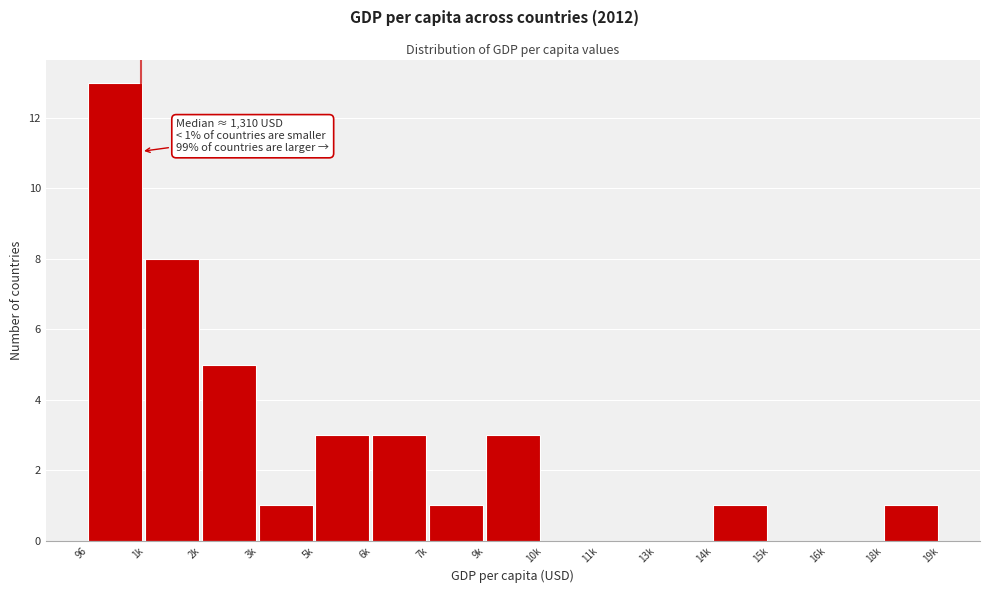

Reading left to right, list all the values displayed in this chart.

96=13	1k=8	2k=5	3k=1	5k=3	6k=3	7k=1	9k=3	10k=0	11k=0	13k=0	14k=1	15k=0	16k=0	18k=1